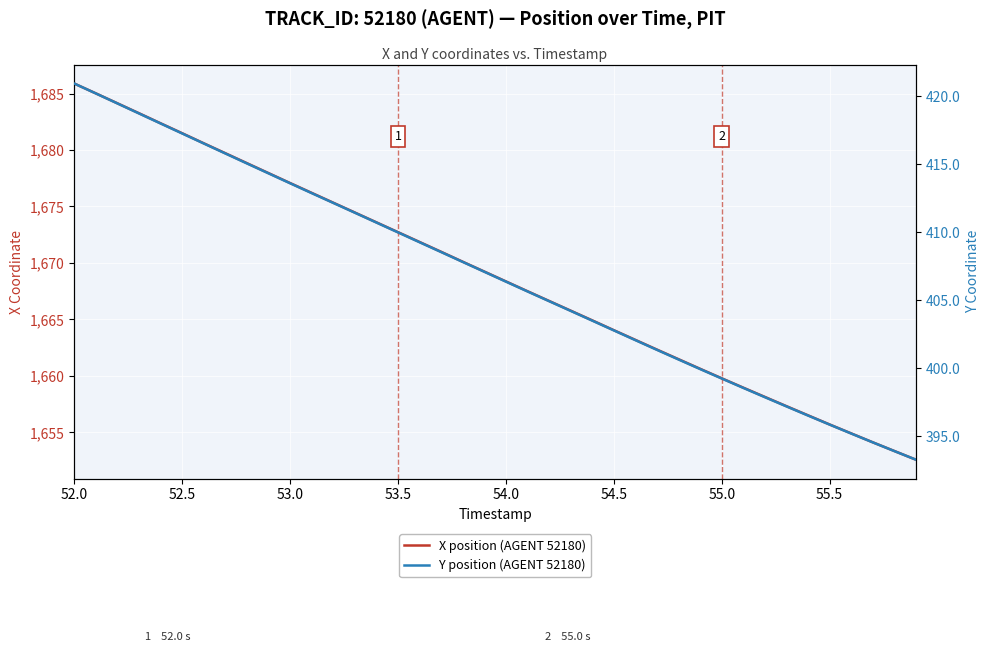

At how many categories does at least one series exceed 1181?

40